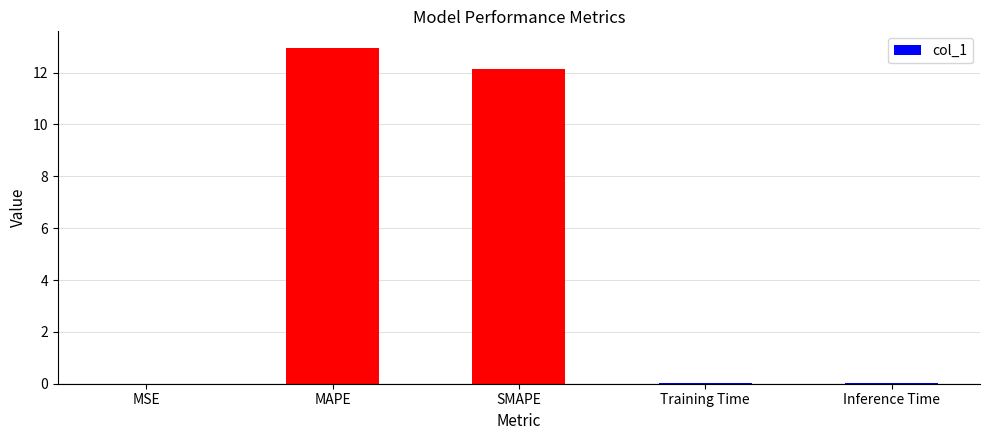

The value at MAPE is 12.9. True or false?

True